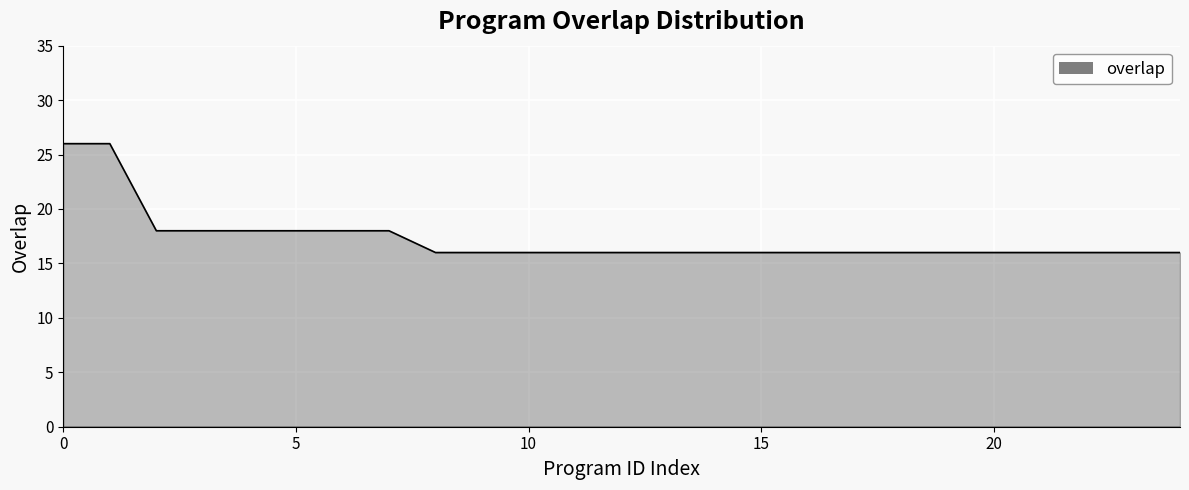

Does the chart display data point markers on the line(s)?

No